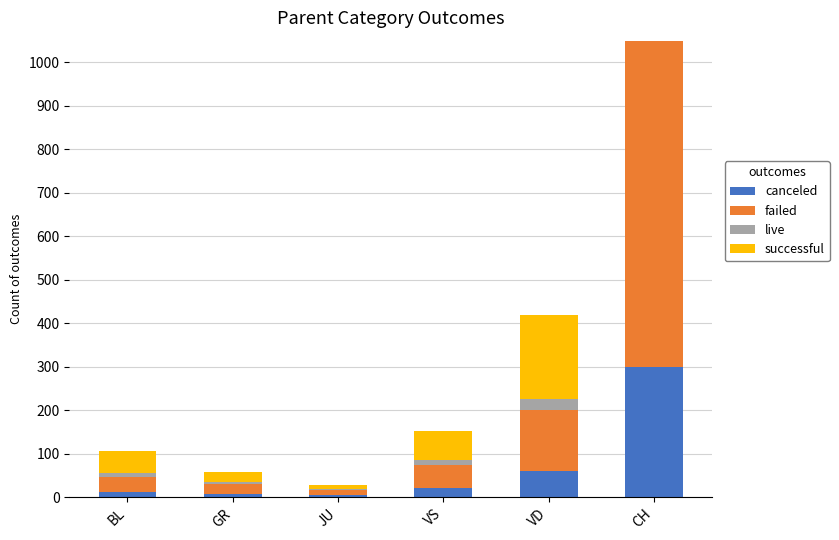

The value of failed at VS is 12. True or false?

False